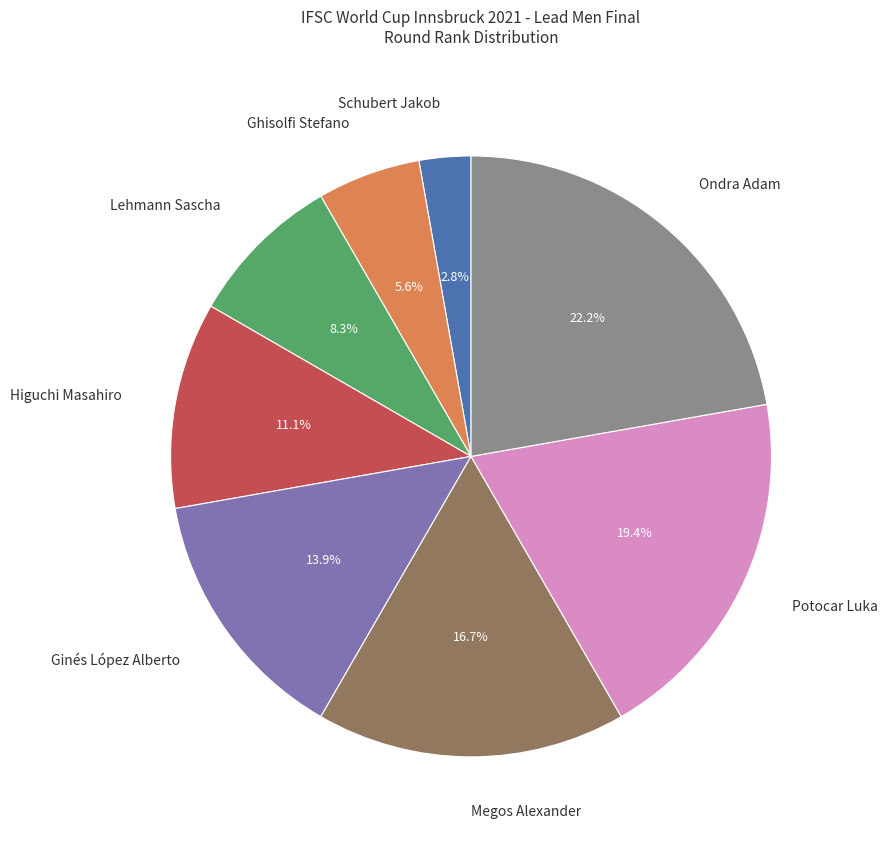

Which slice is the largest?

Ondra Adam